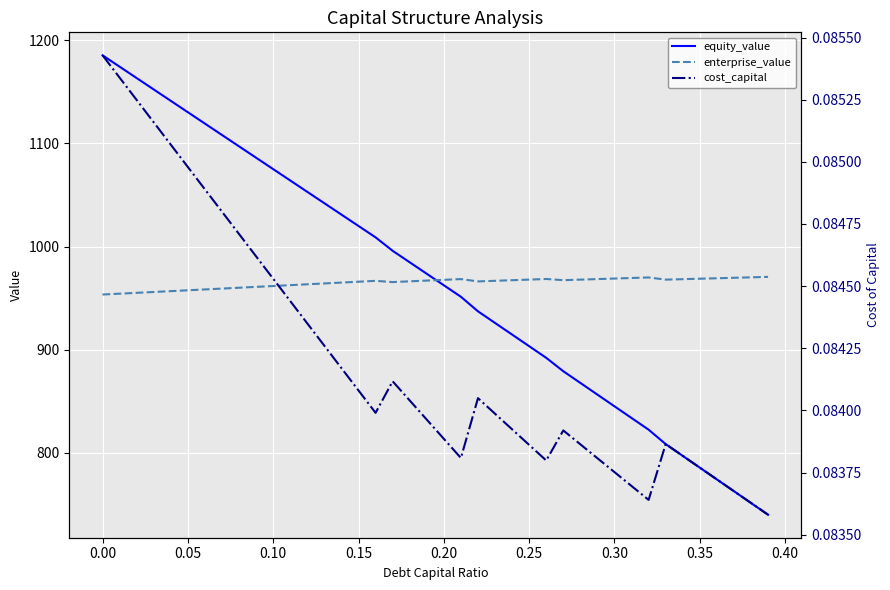

In cost_capital, how many points are higher than both neighbors (excluding endpoints)?

4